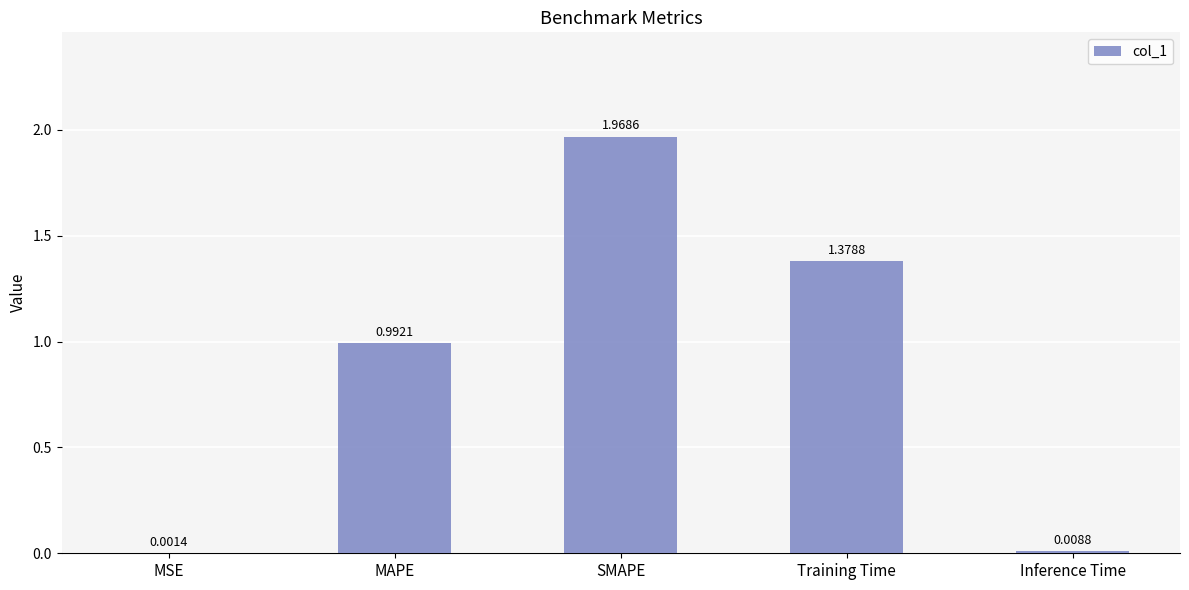

Where is the data nearest to the value 0?

MSE